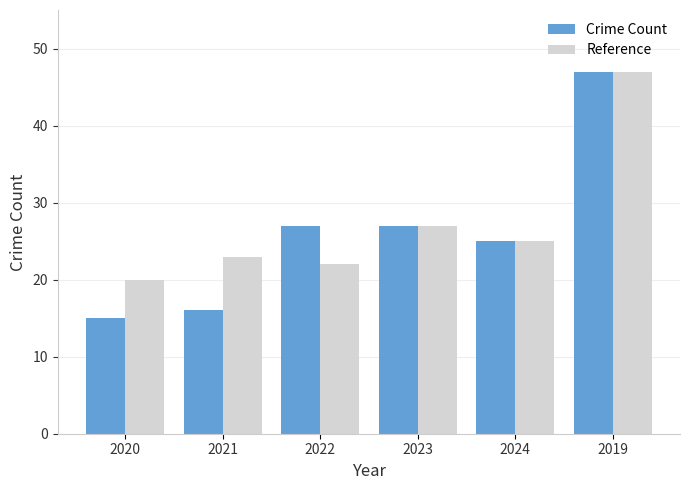

Which series has the largest range (max minus min)?

Crime Count